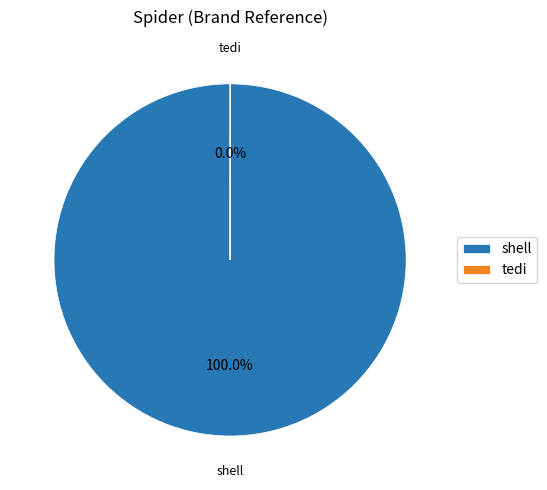

Is there a majority slice in this chart?

Yes